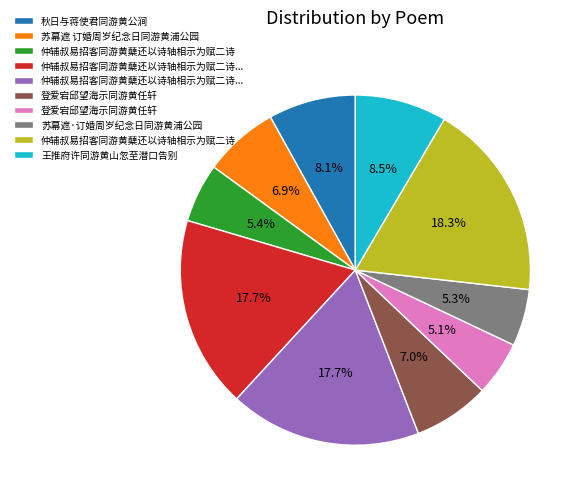

How many slices are in this pie chart?

10